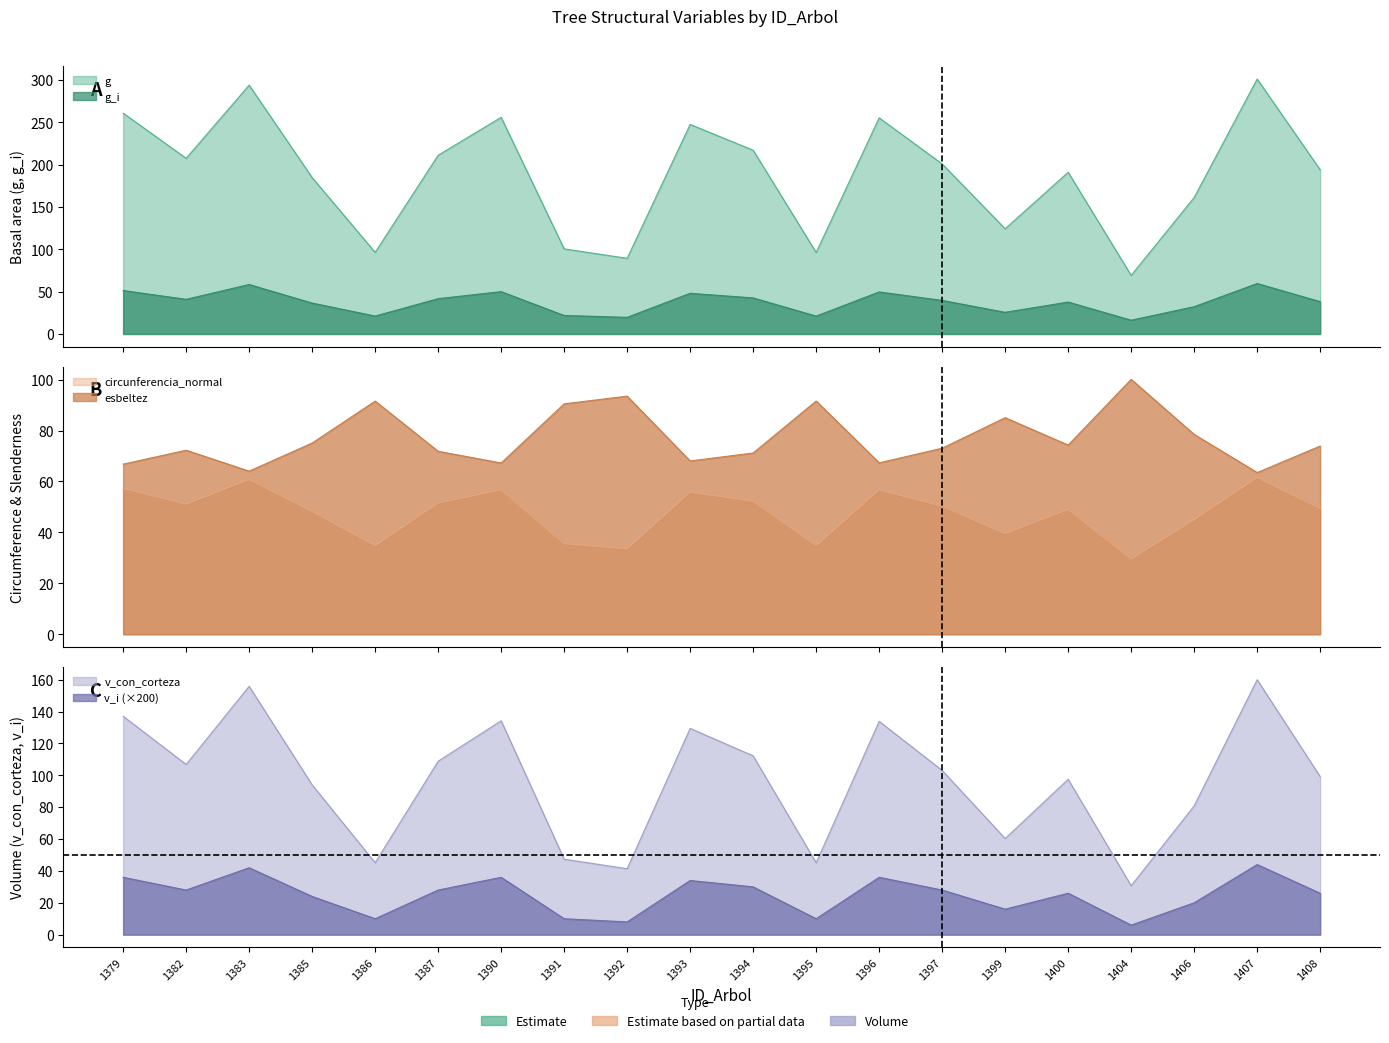

Rank the categories by circunferencia_normal value from highest to lowest.

1407, 1383, 1379, 1390, 1396, 1393, 1394, 1387, 1382, 1397, 1408, 1400, 1385, 1406, 1399, 1391, 1386, 1395, 1392, 1404